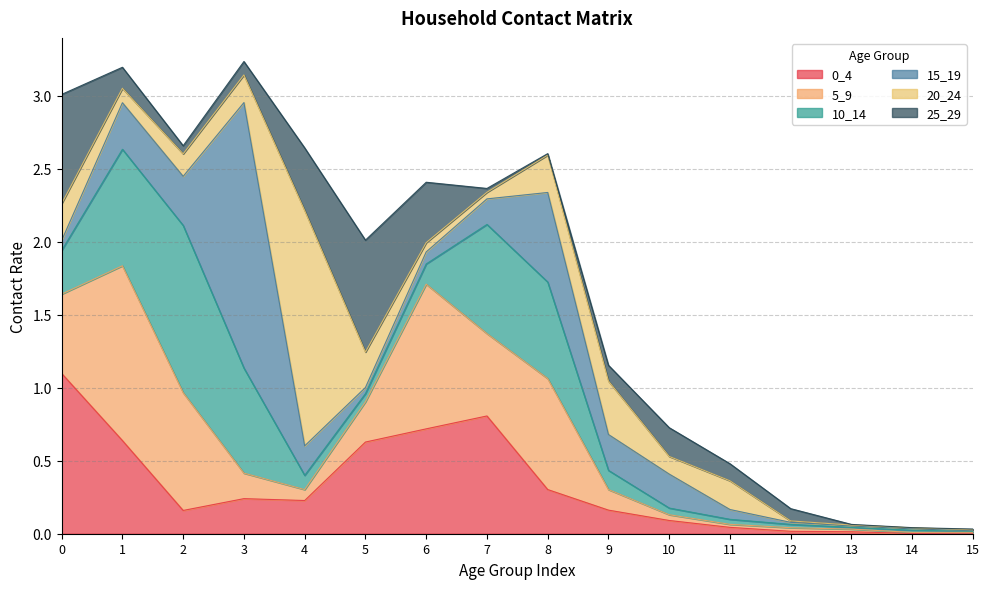

How many interior local valleys does the 20_24 series have?

3